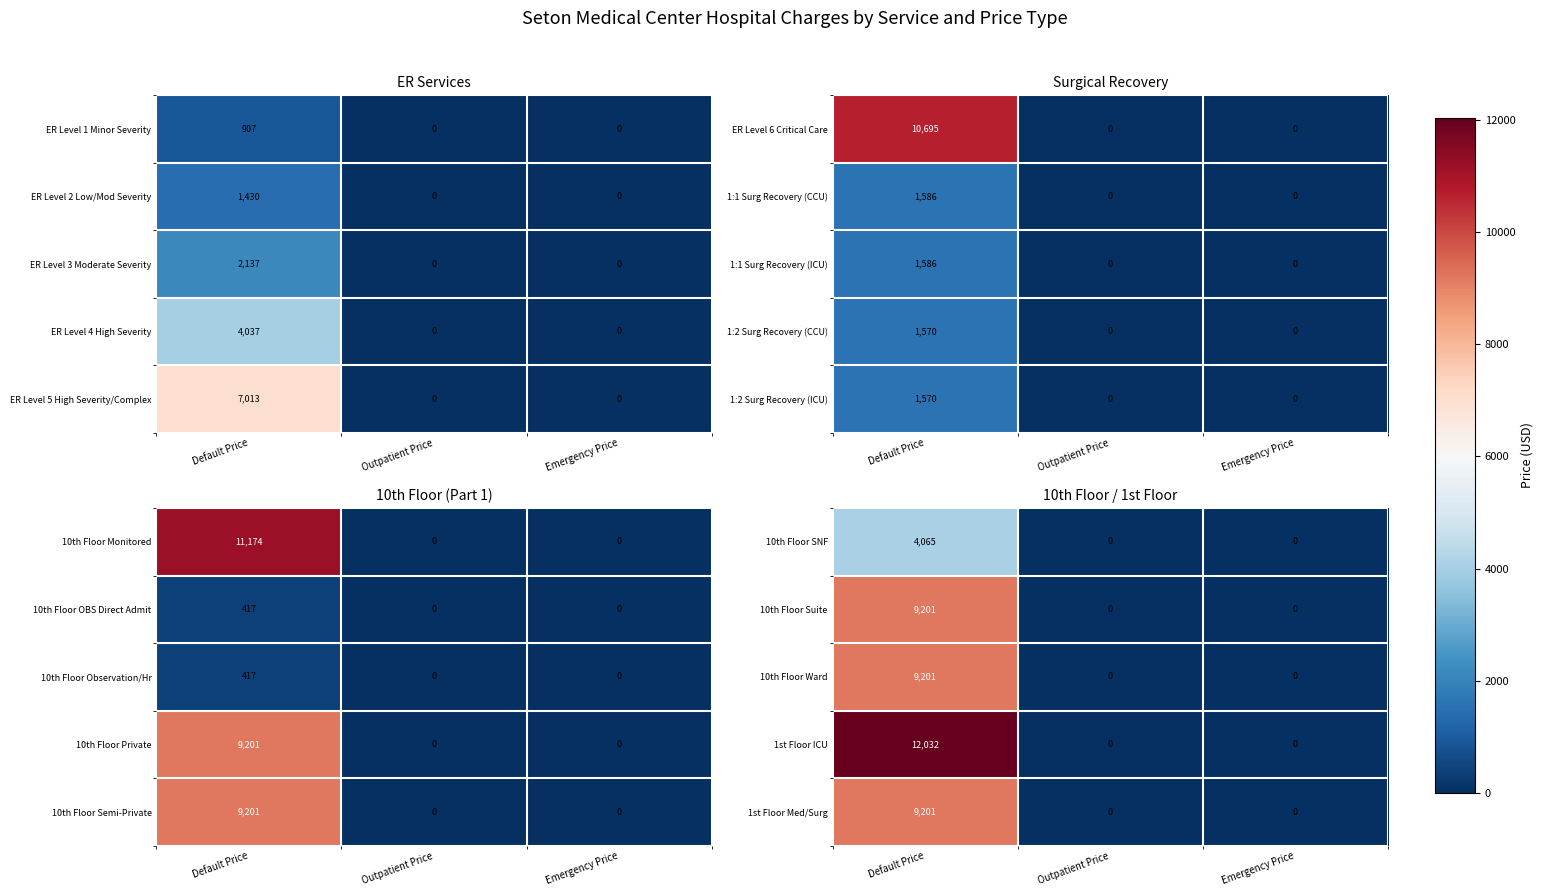

What is the total value across all series at Default Price?

43700